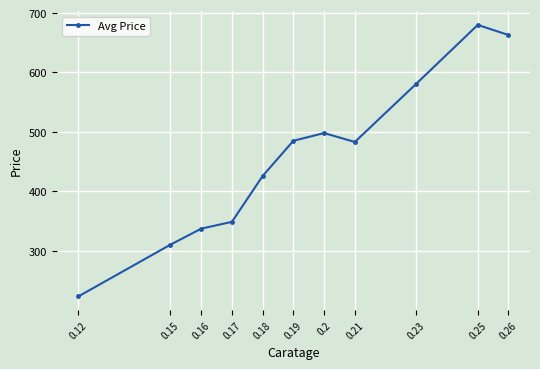

What is the label of the 2nd point from the left?

0.15